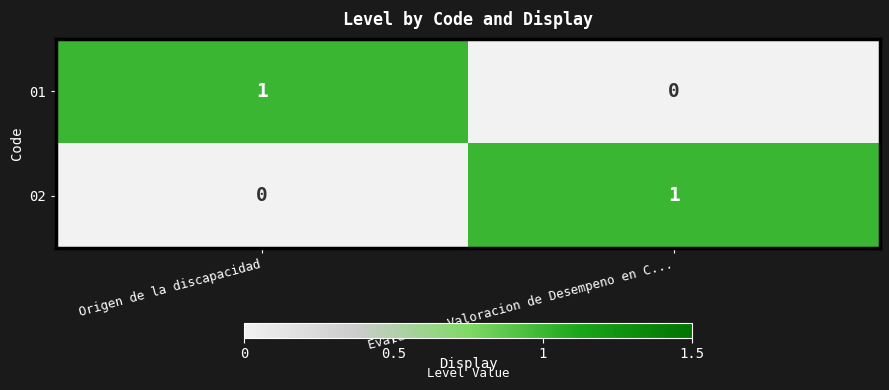

Count the number of categories in the chart.

2